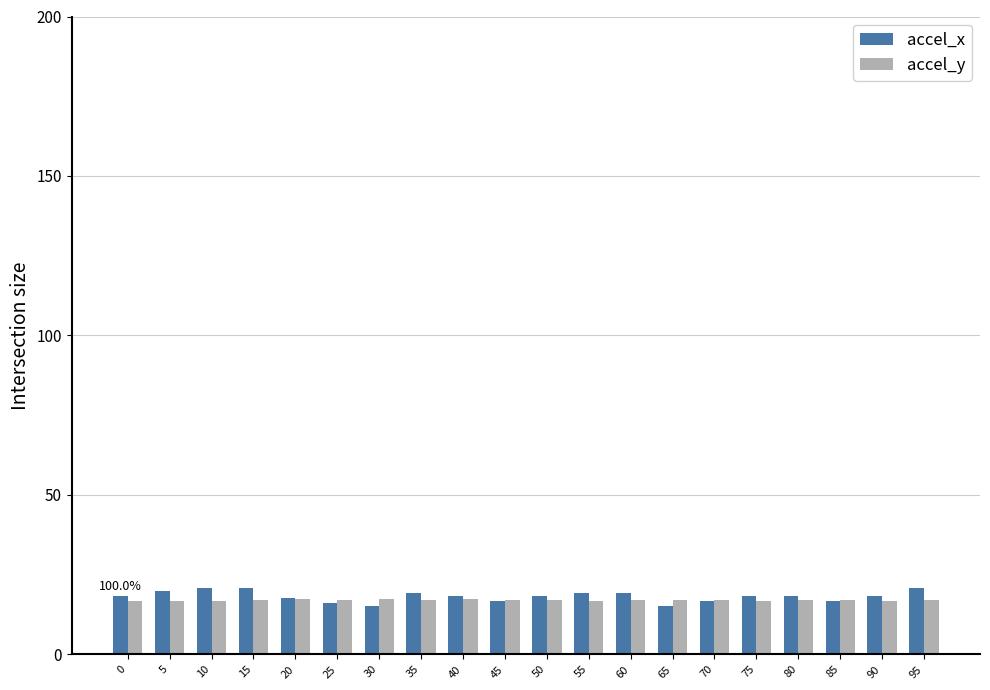

The accel_x series shows 28.9 at 85. True or false?

False